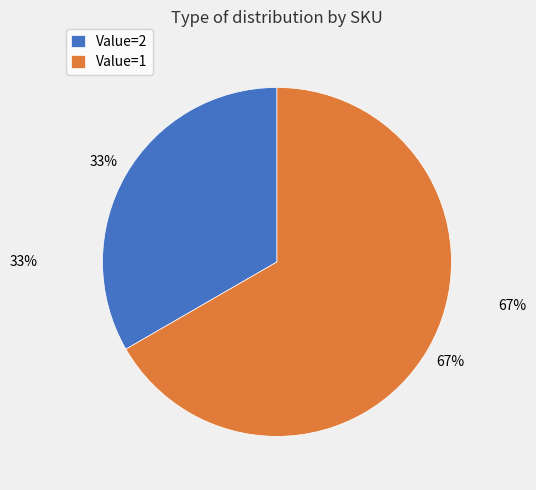

Is there a majority slice in this chart?

Yes